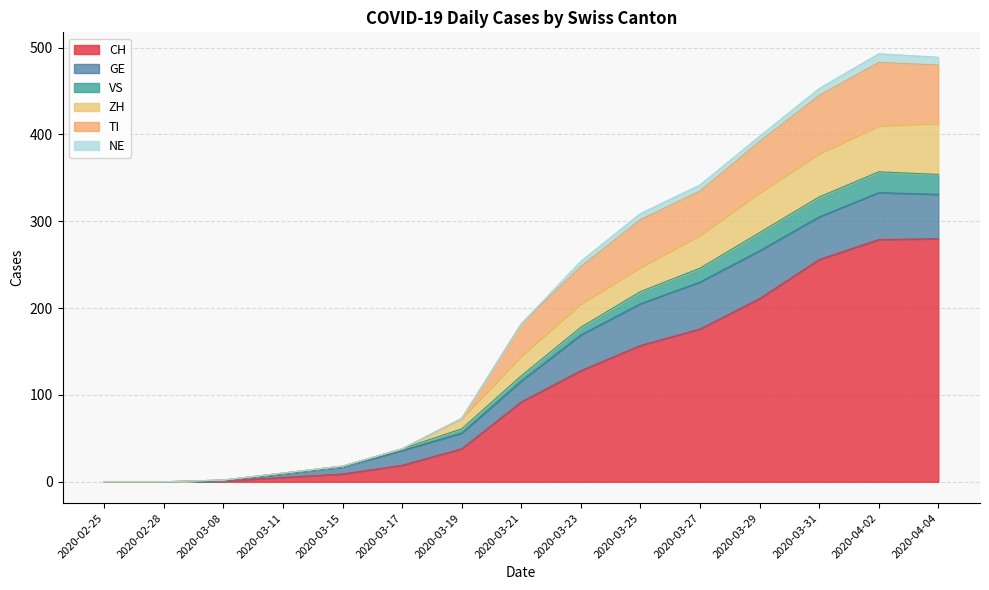

The VS series shows 246 at 2020-03-27. True or false?

True